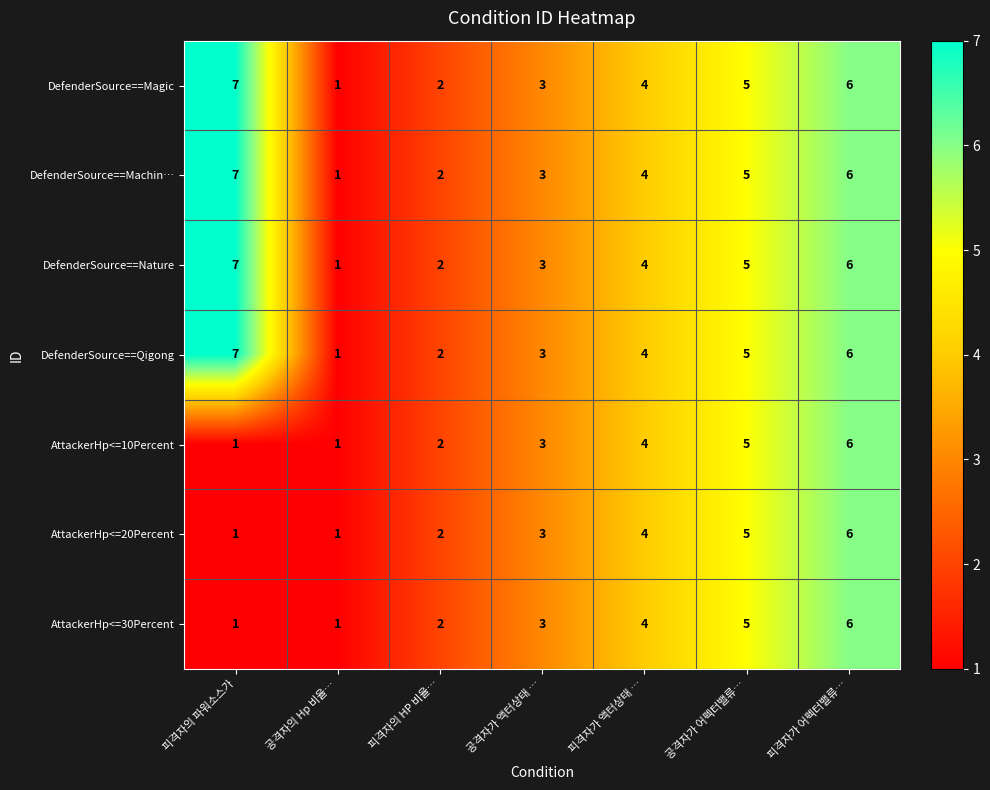

How many values in the AttackerHp<=30Percent series are below 3?

3